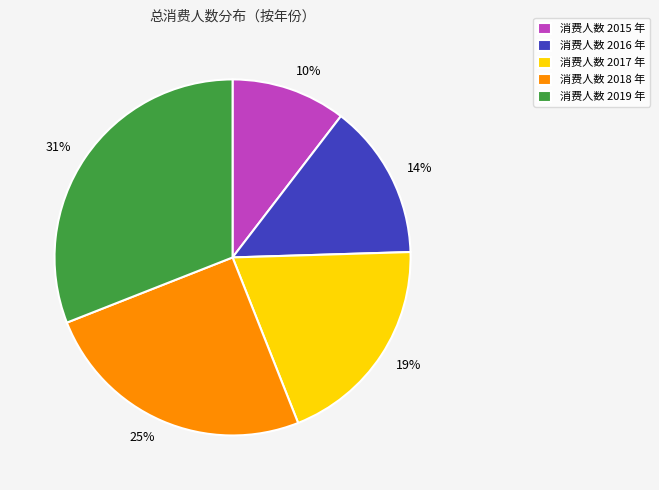

The 31% slice represents 25% of the pie. True or false?

False